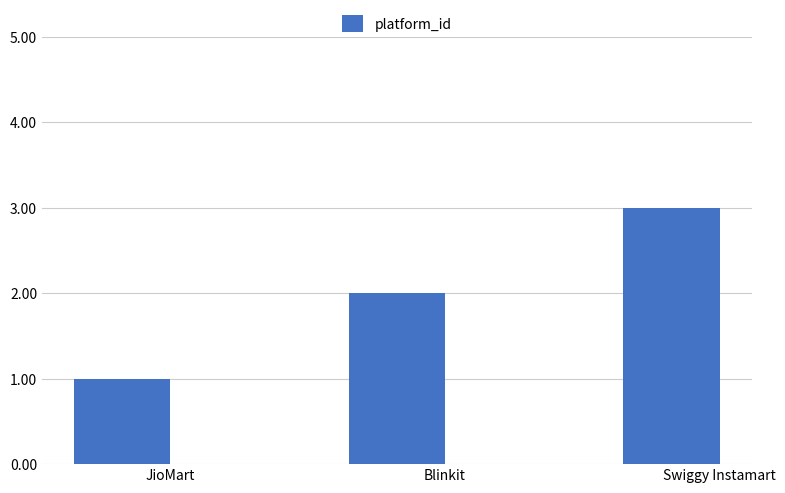

Reading left to right, transcribe all the data shown in this chart.

JioMart=1	Blinkit=2	Swiggy Instamart=3